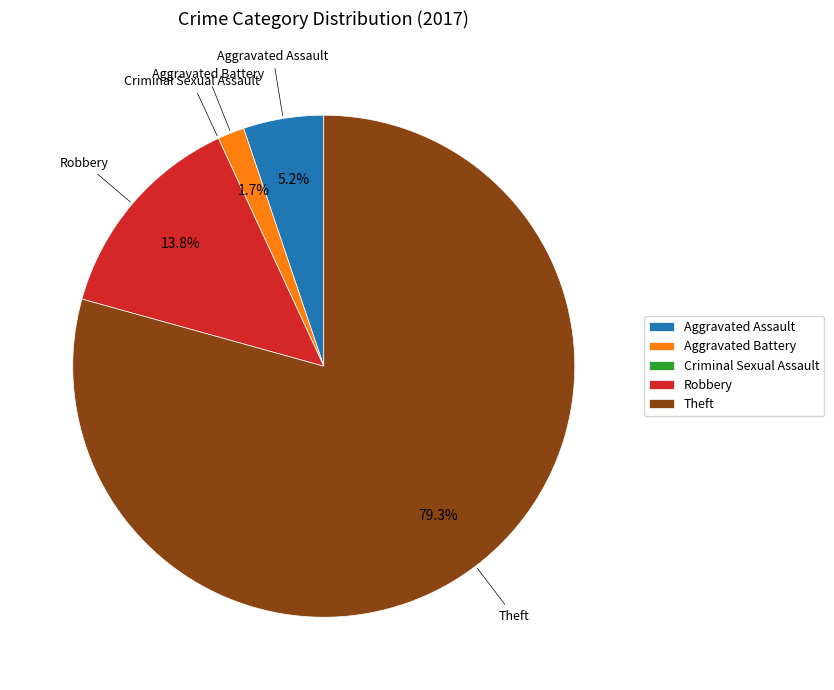

Between Aggravated Assault and Theft, which is larger?

Theft